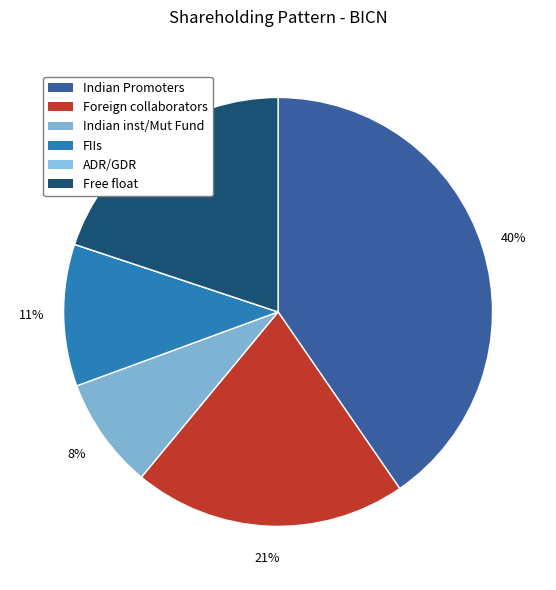

To the nearest percent, what portion does Foreign collaborators represent?

21%